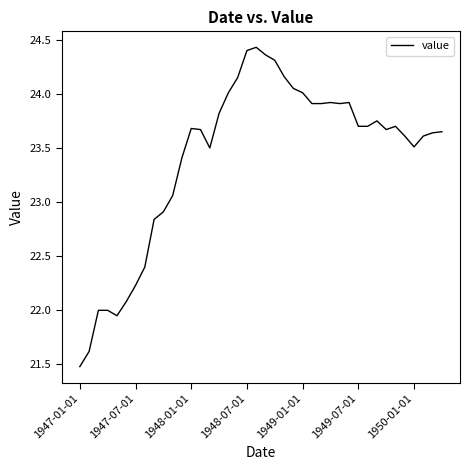

What is the smallest value displayed?

21.5